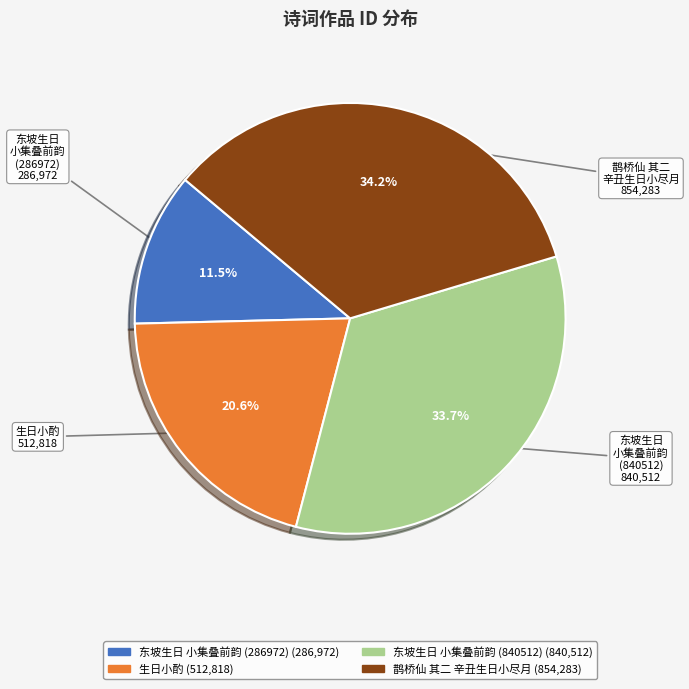

Is there any slice that represents more than half of the pie?

No